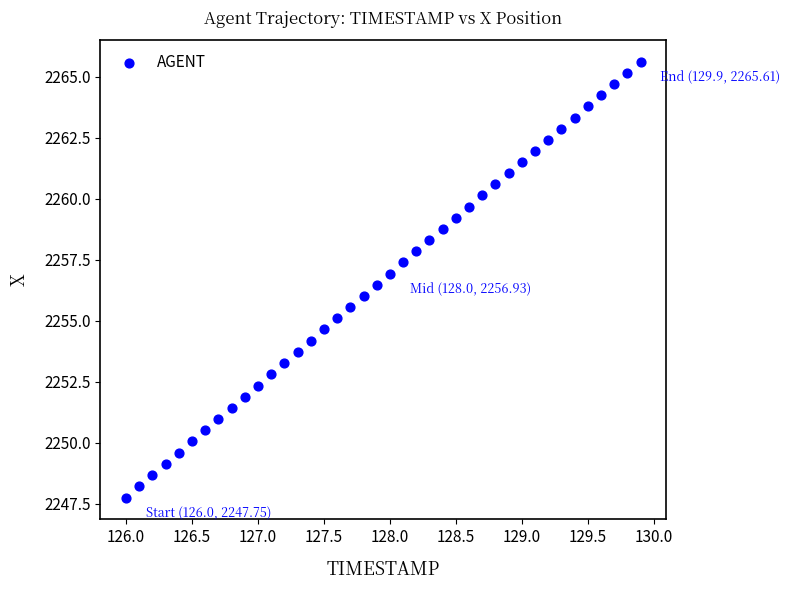

What is the range of Y values (max minus min)?

17.9